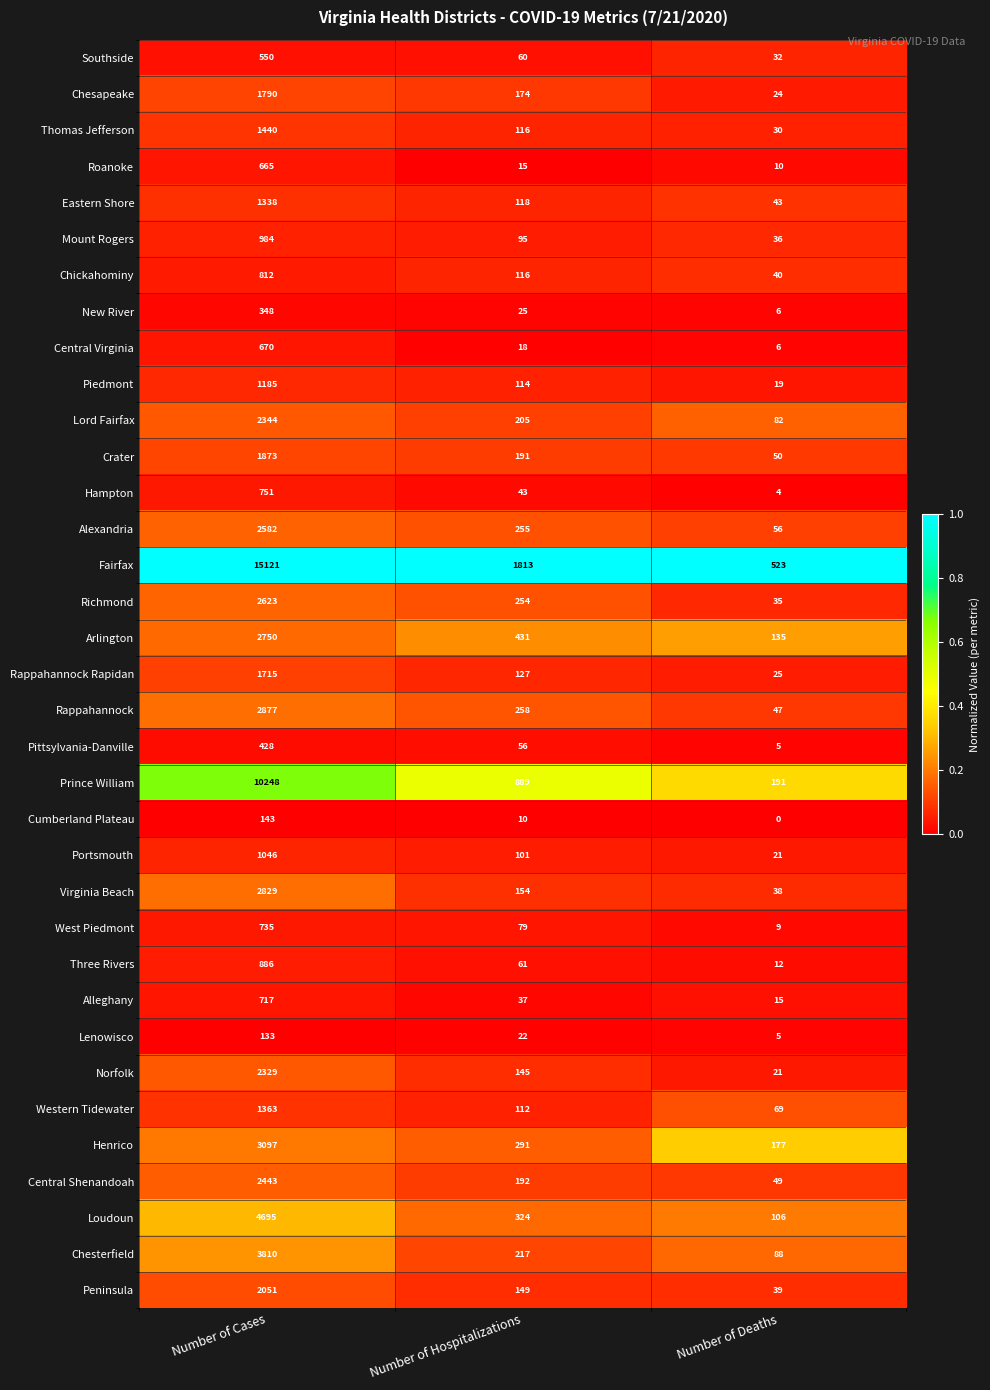

The Hampton series shows 4 at Number of Deaths. True or false?

True